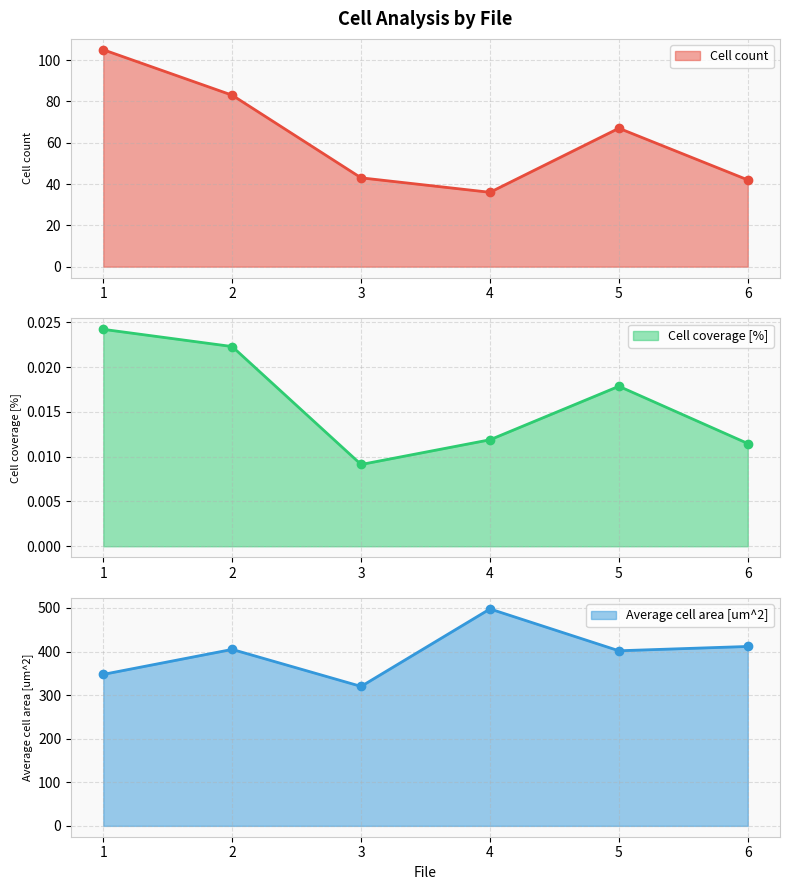

Is the value of Cell coverage [%] at 5 greater than the value of Average cell area [um^2] at 5?

No